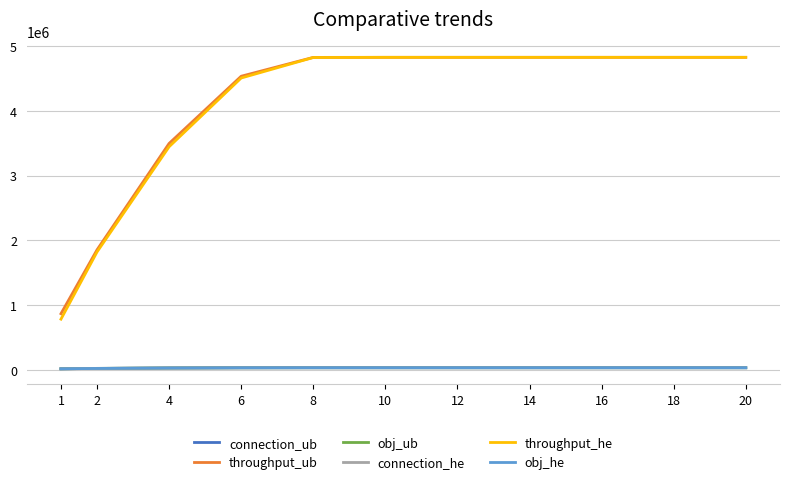

Between 1 and 4, which is larger?

4